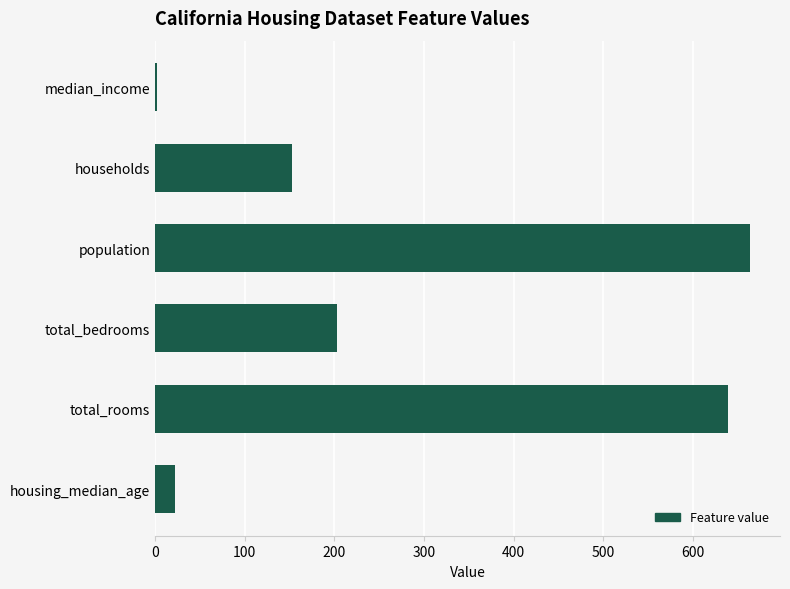

Between housing_median_age and total_rooms, which is larger?

total_rooms